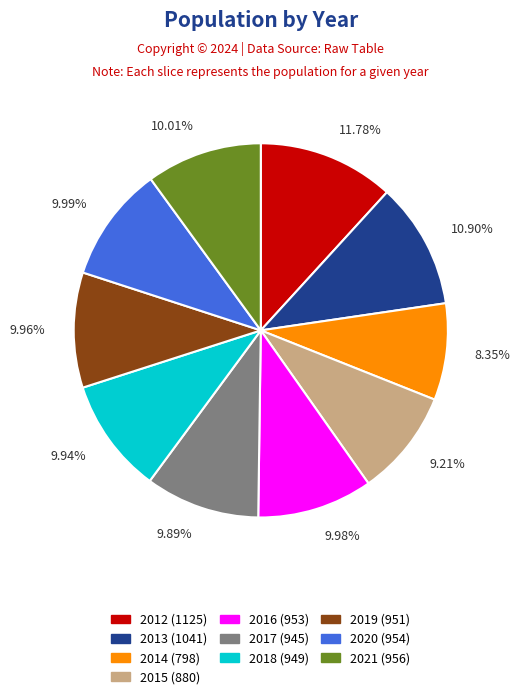

To the nearest percent, what is the average slice percentage?

10%